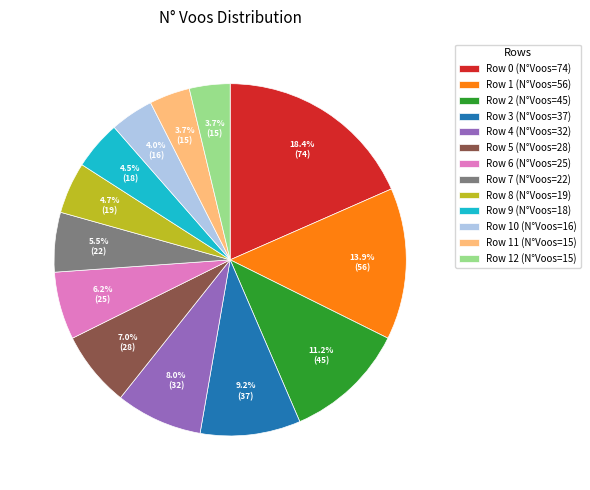

Which category has the biggest portion of the pie?

Row 0 (N°Voos=74)